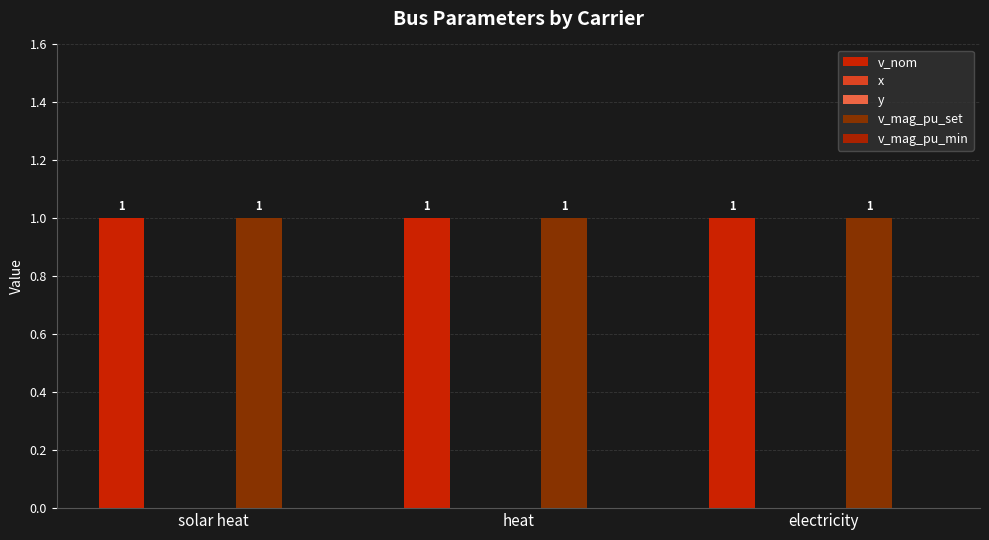

List the labels in order of y value, smallest first.

solar heat, heat, electricity